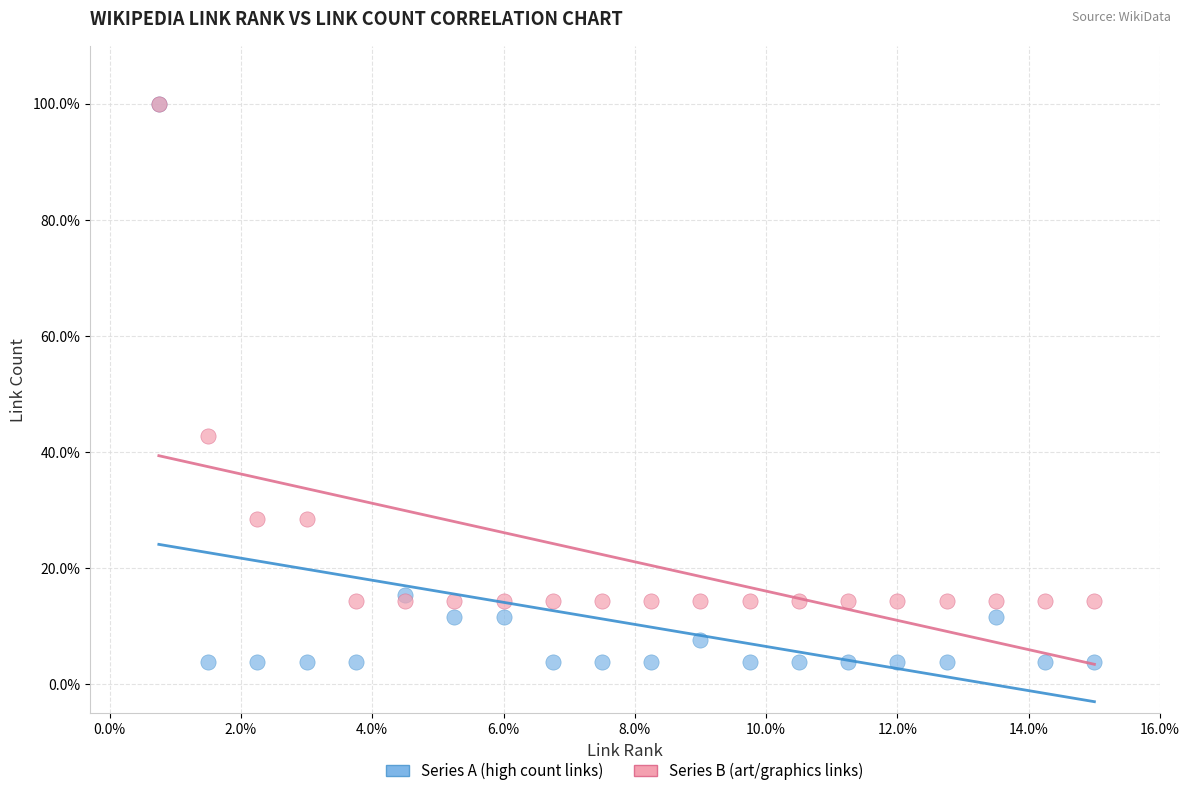

In the Series B (art/graphics links) series, what Y value is closest to 57?

42.9